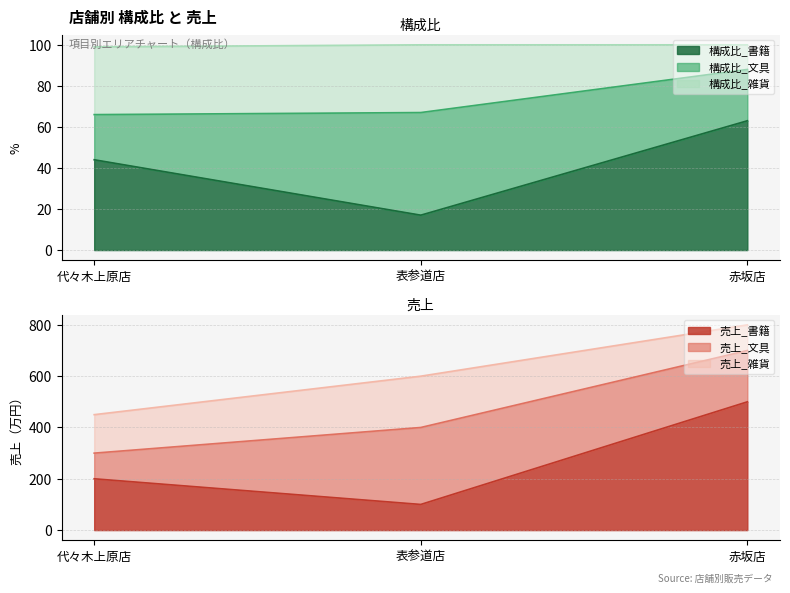

Reading right to left, transcribe the values for 構成比_書籍.

63	17	44